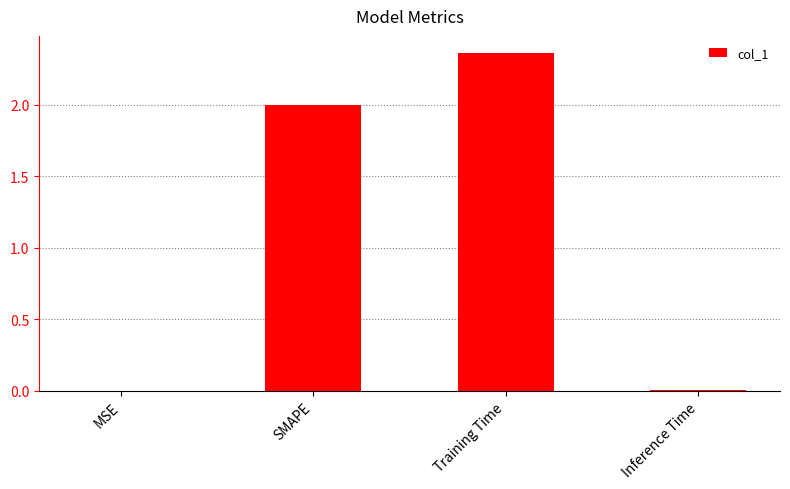

What is the sum of all values?

4.4